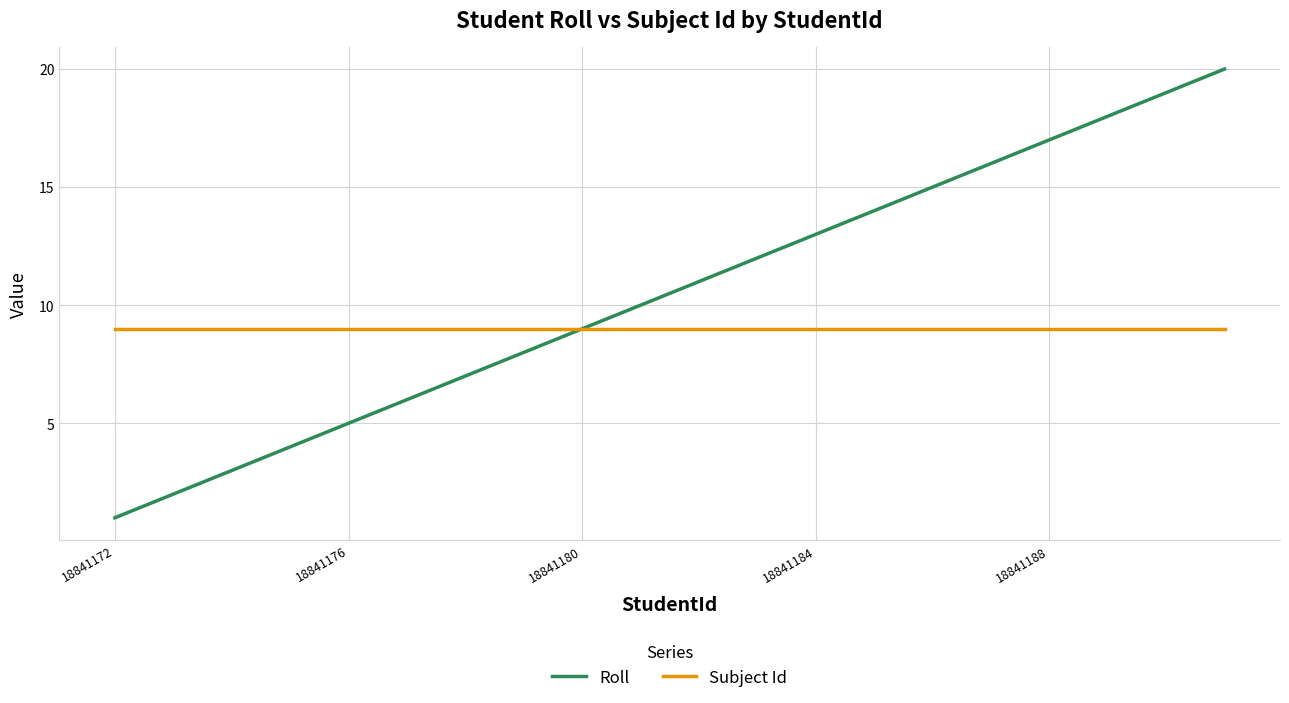

Which series has the largest range (max minus min)?

Roll